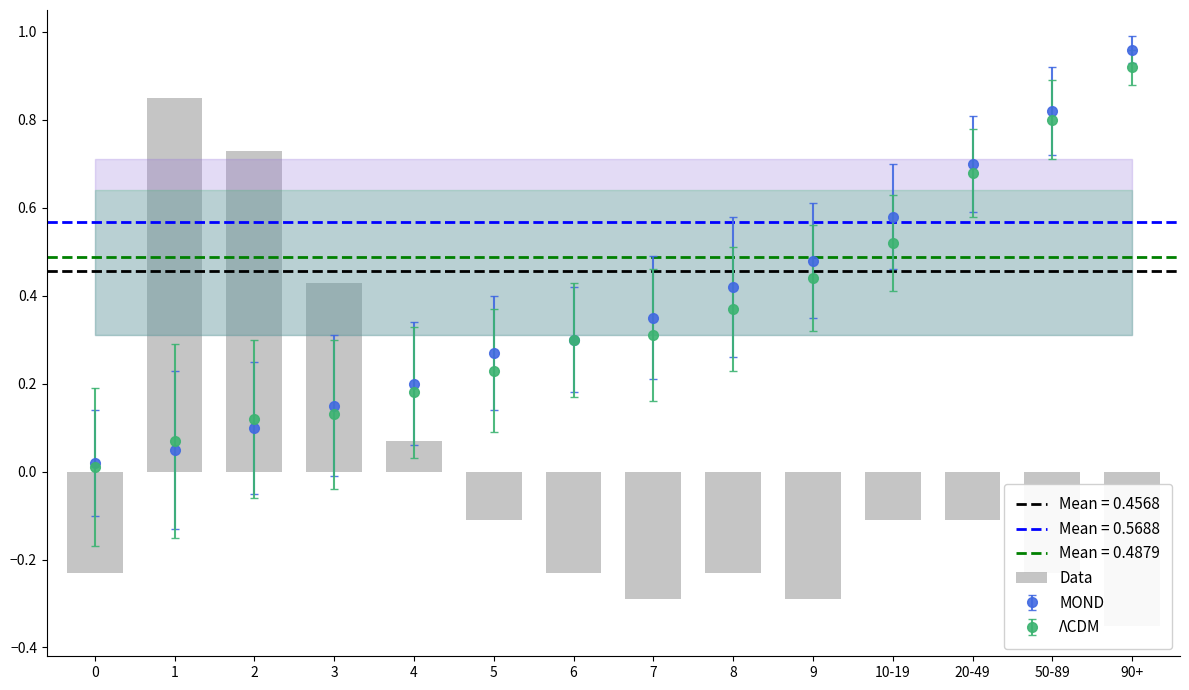

What position from the left is 3?

4